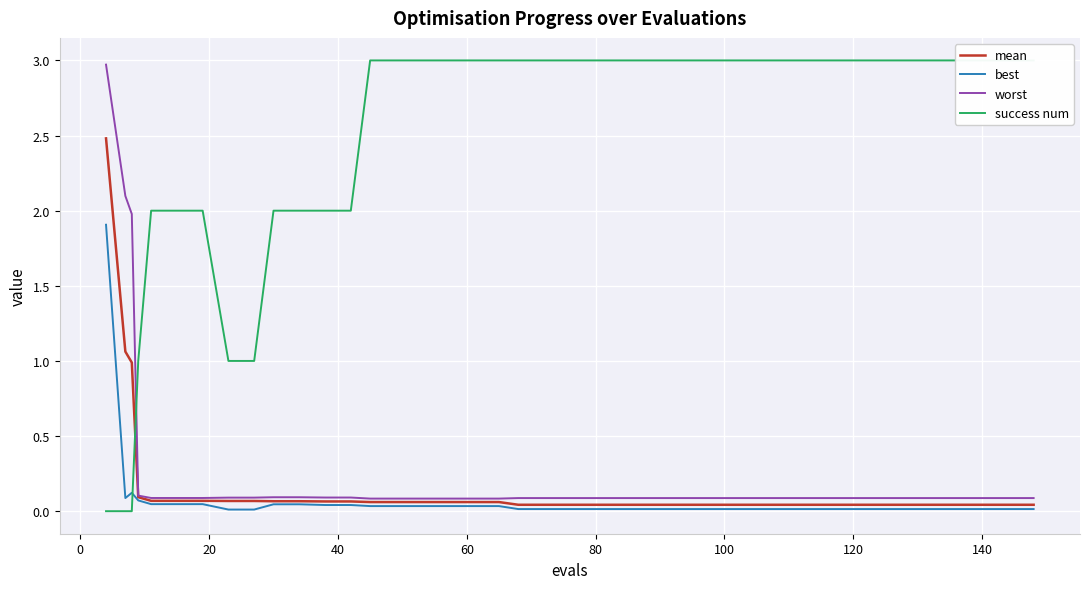

At how many categories does at least one series exceed 2?

29